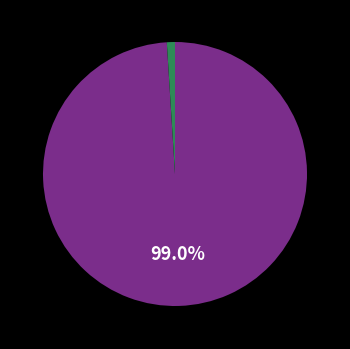

How many segments does this pie chart have?

2